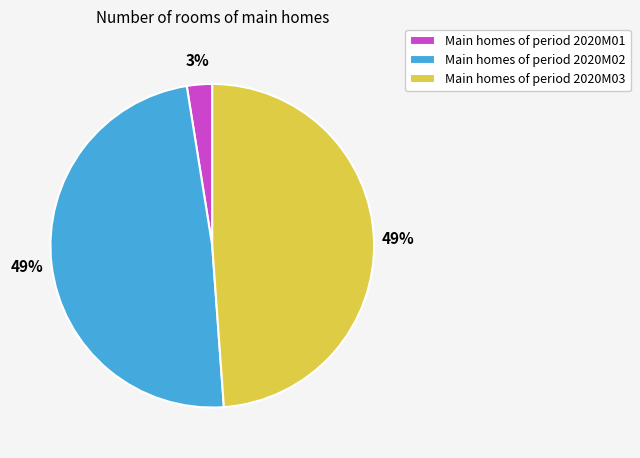

Which slice is the smallest?

Main homes of period 2020M01